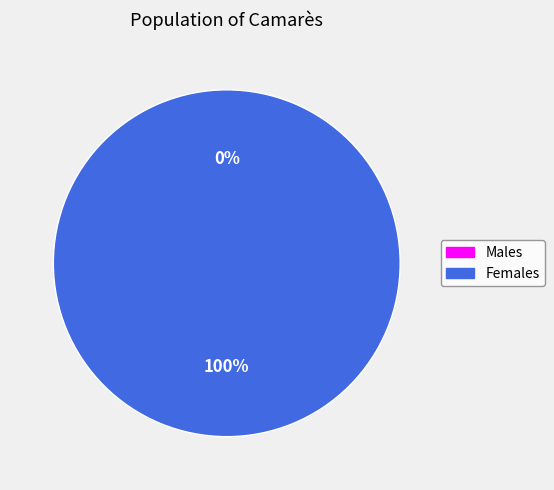

What is the majority slice?

1661353934